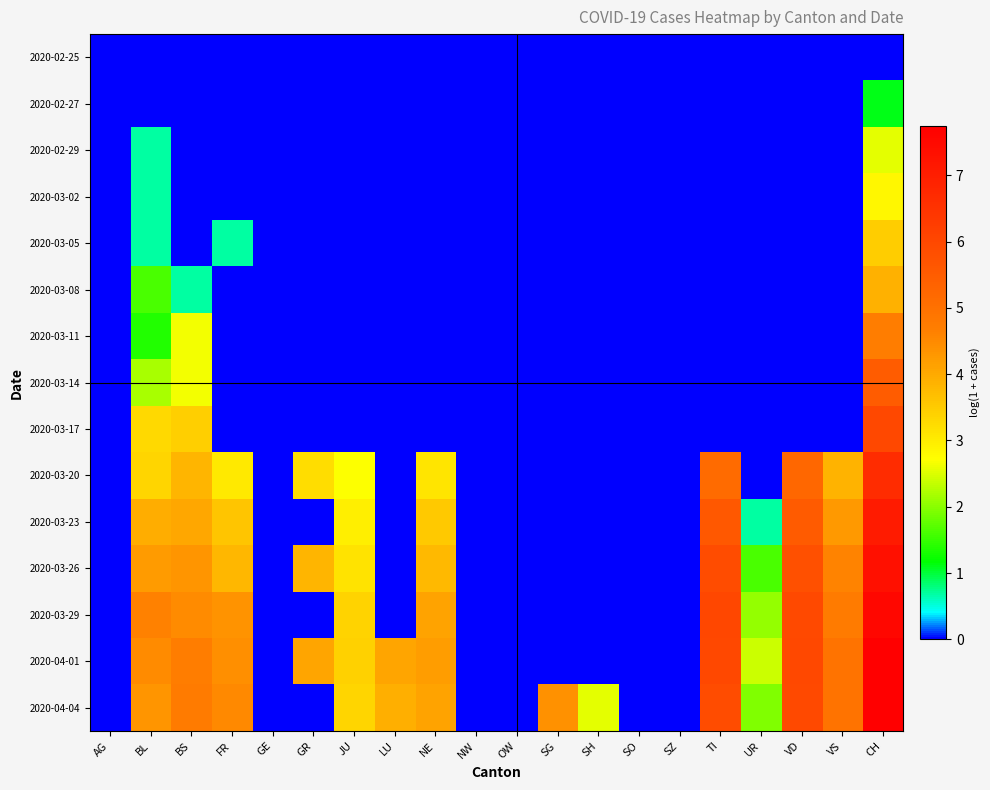

What is the total value across all series at JU?

18.9